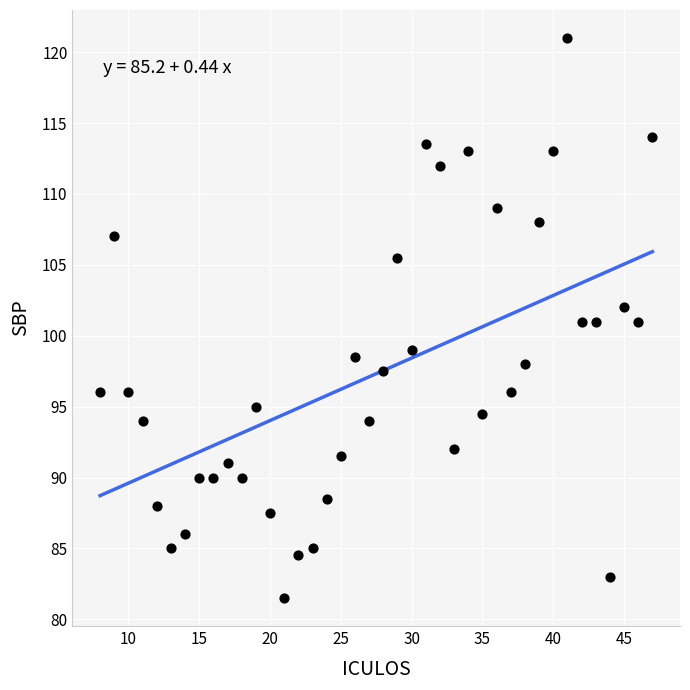

What is the range of X values (max minus min)?

39.0